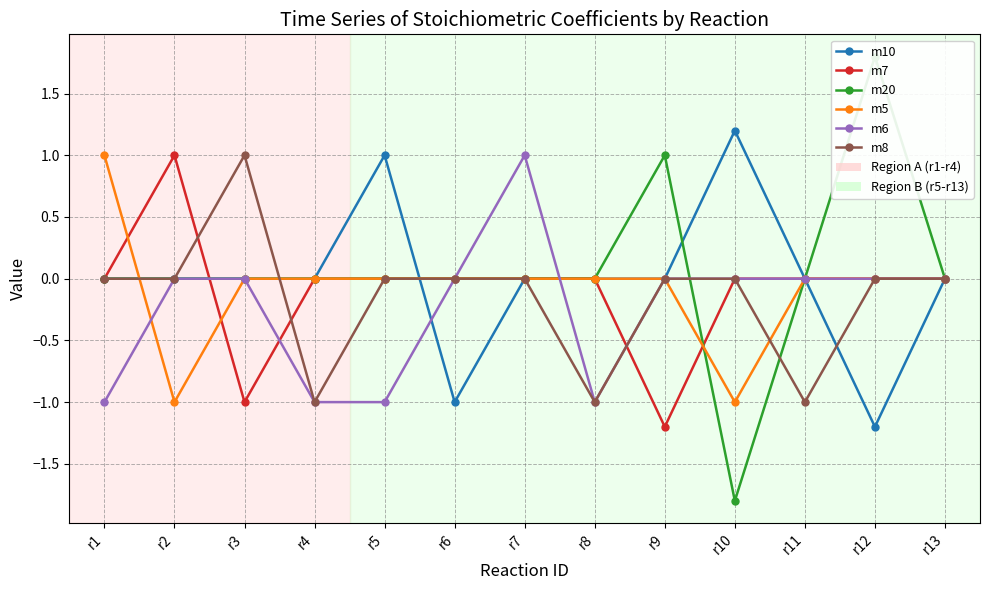

What is the difference between the maximum and second lowest values in the m5 series?

2.0